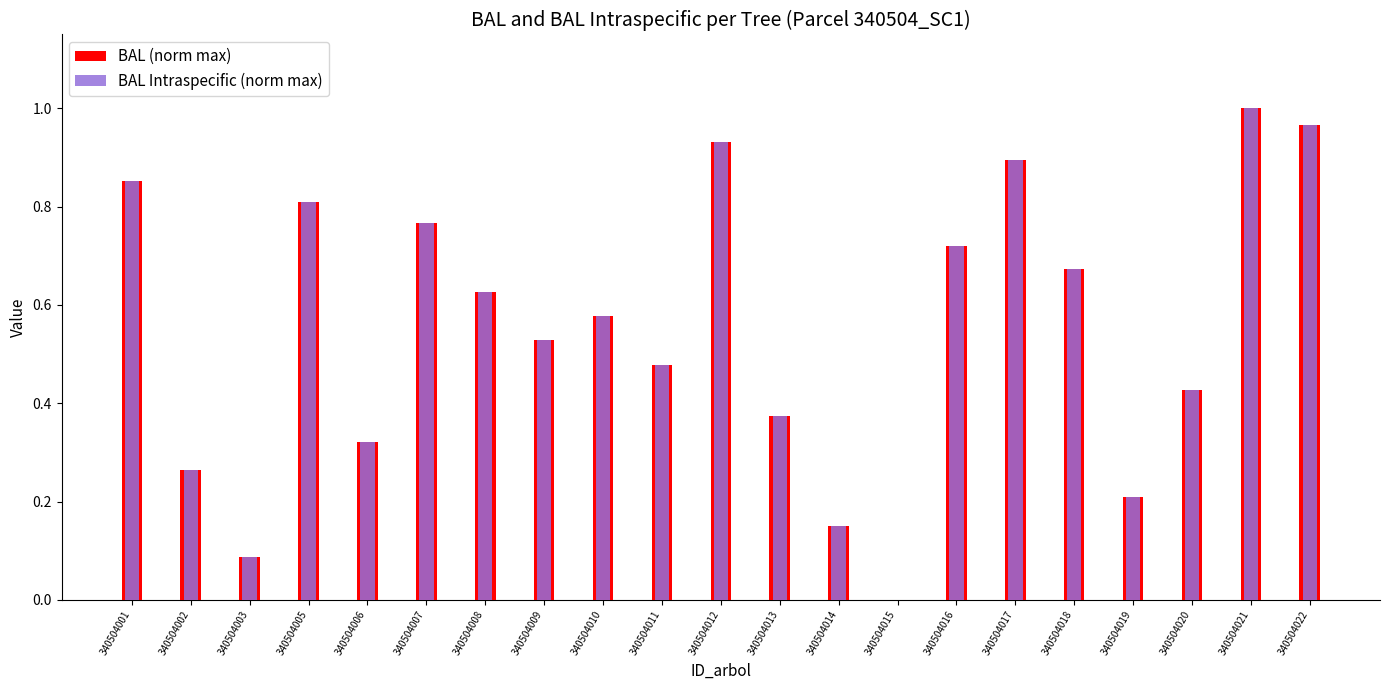

What are all the series names shown in the legend?

BAL (norm max), BAL Intraspecific (norm max)